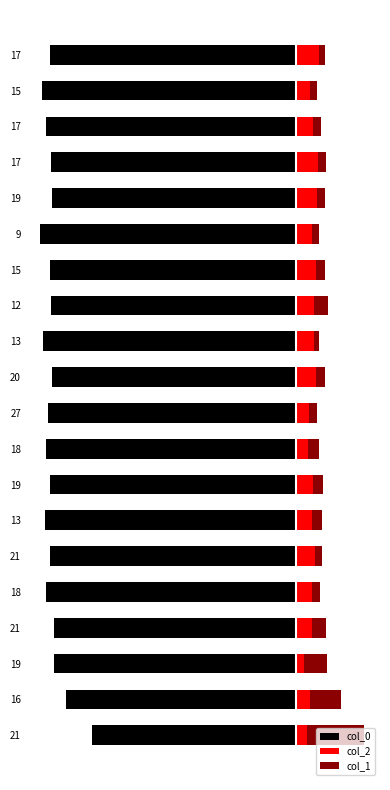

Is the value of col_0 at 17 greater than the value of col_1 at 19?

No